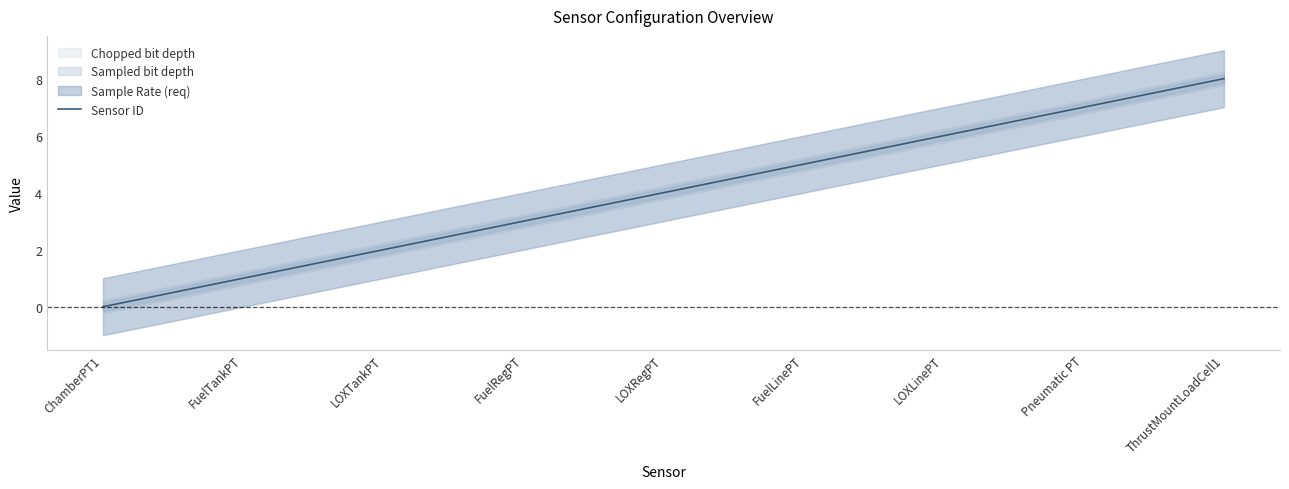

How many data points are less than 4?

4